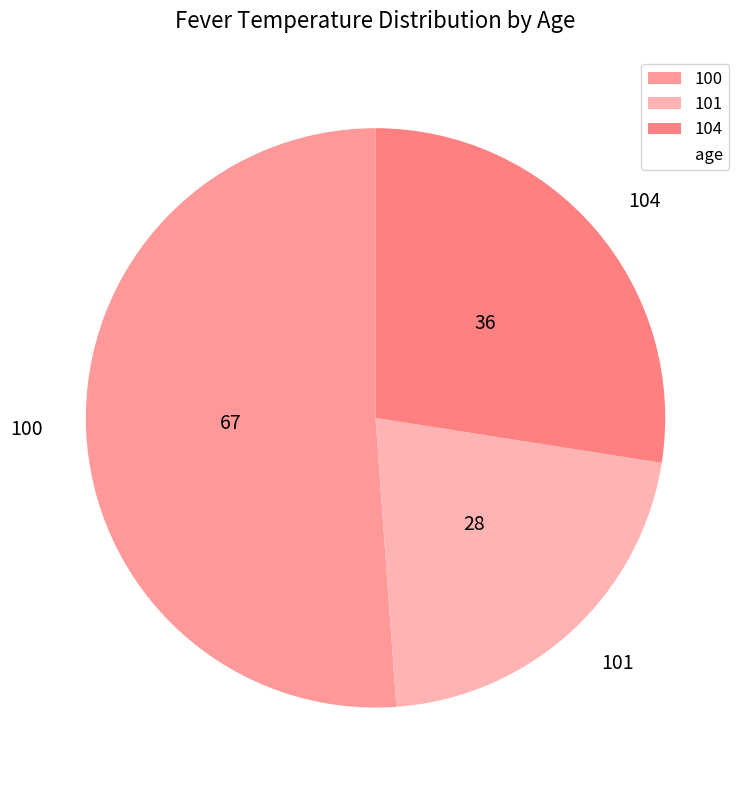

Between 100 and 101, which is larger?

100